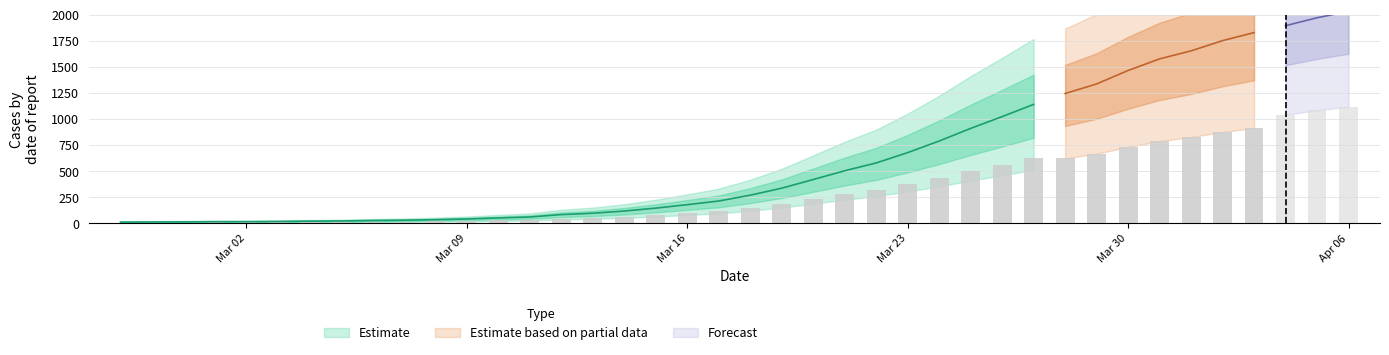

True or false: the data shows 31 at 2020-03-03.

False